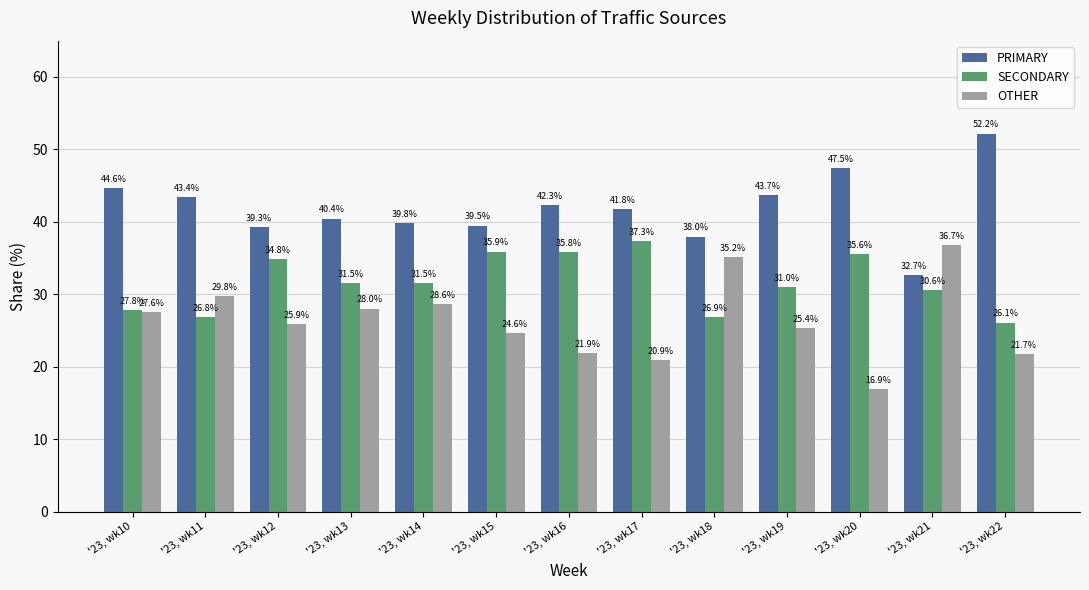

Is the value of PRIMARY at '23, wk21 greater than the value of OTHER at '23, wk17?

Yes